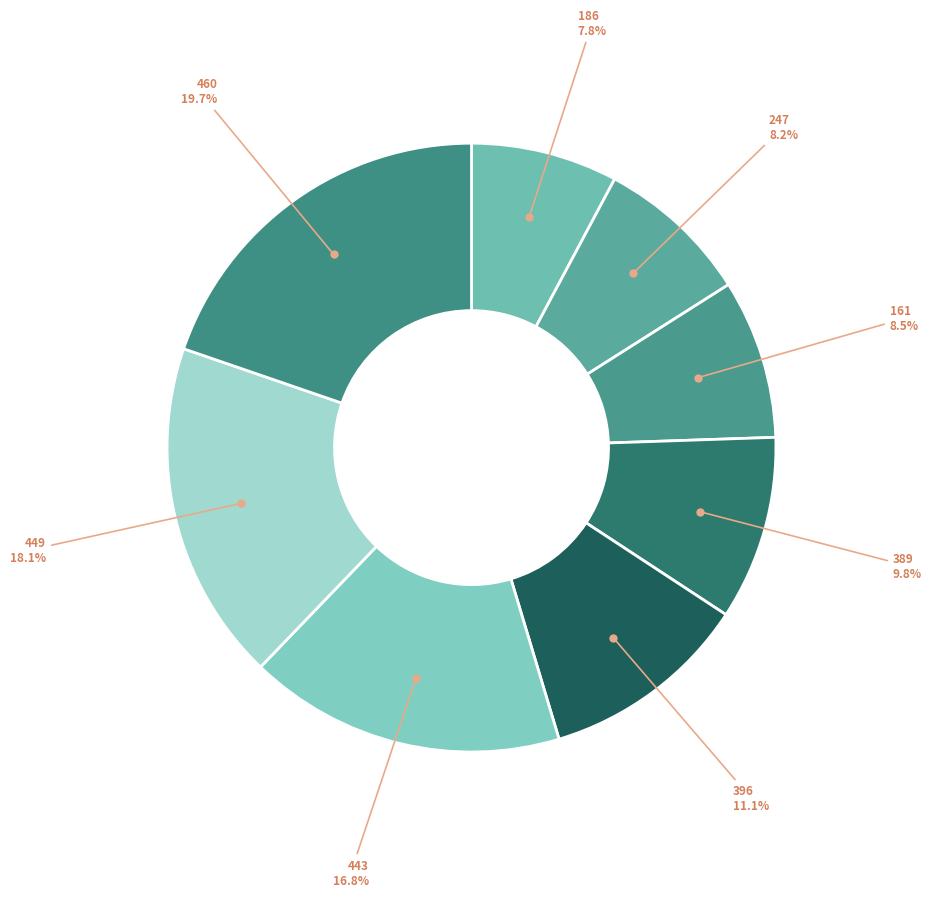

What is the largest slice in the pie chart?

460